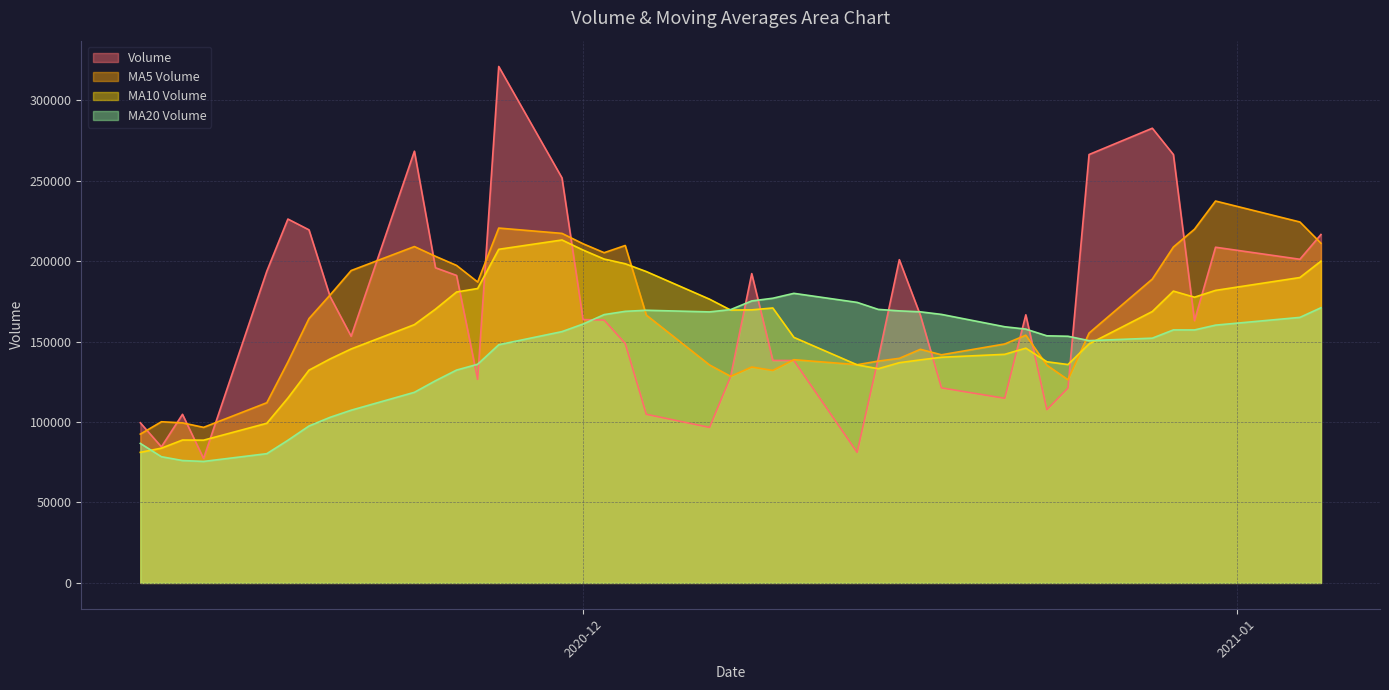

What is the difference between the v_ma10 values at 2020-12-04 and 2020-11-23?

32984.4